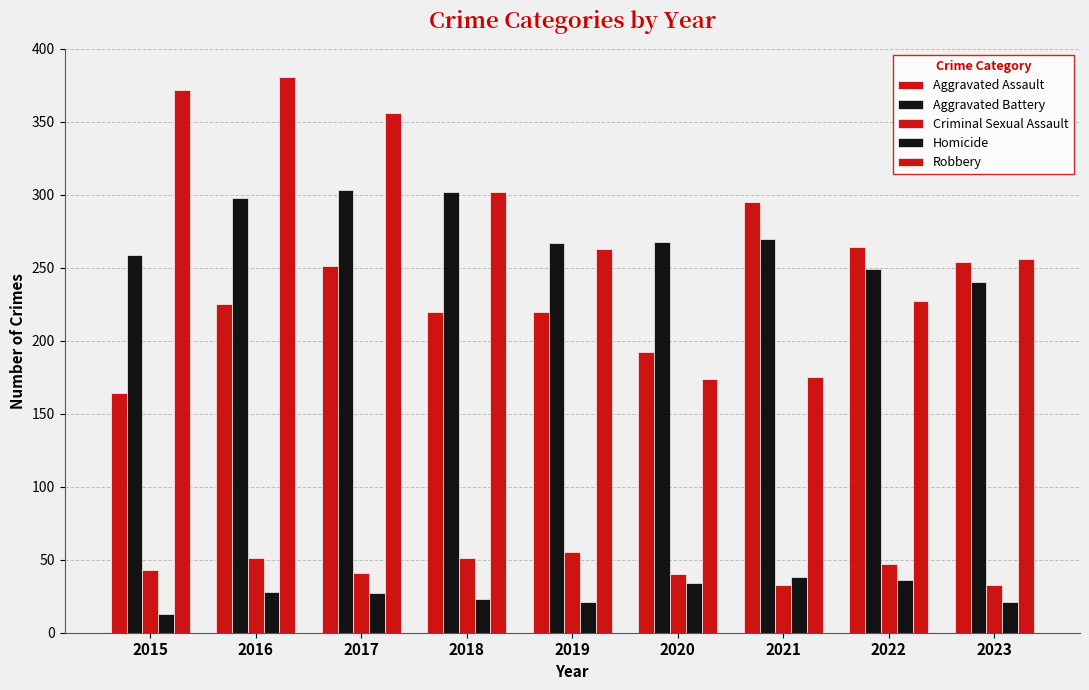

How many series are shown in this chart?

5